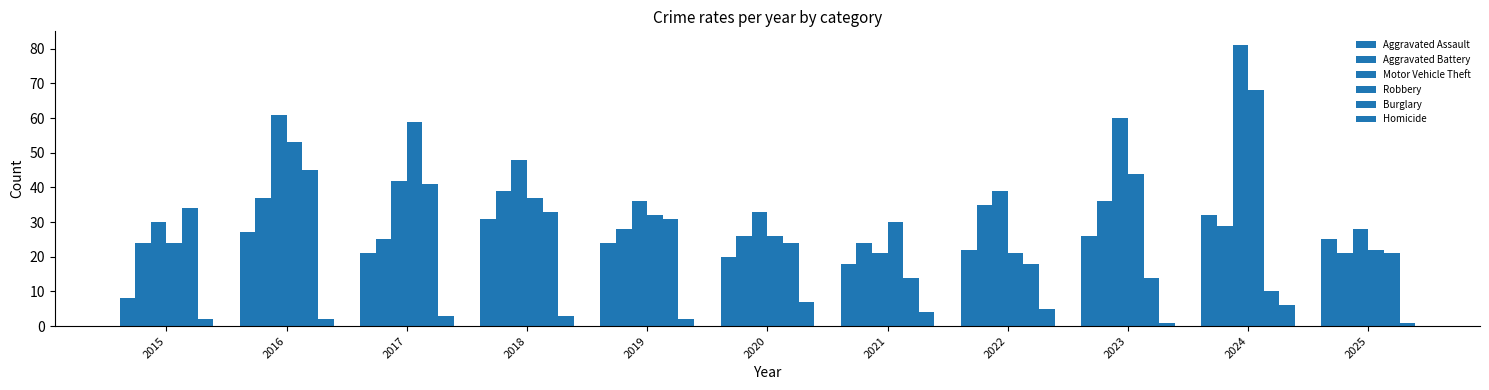

How many series are shown in this chart?

6